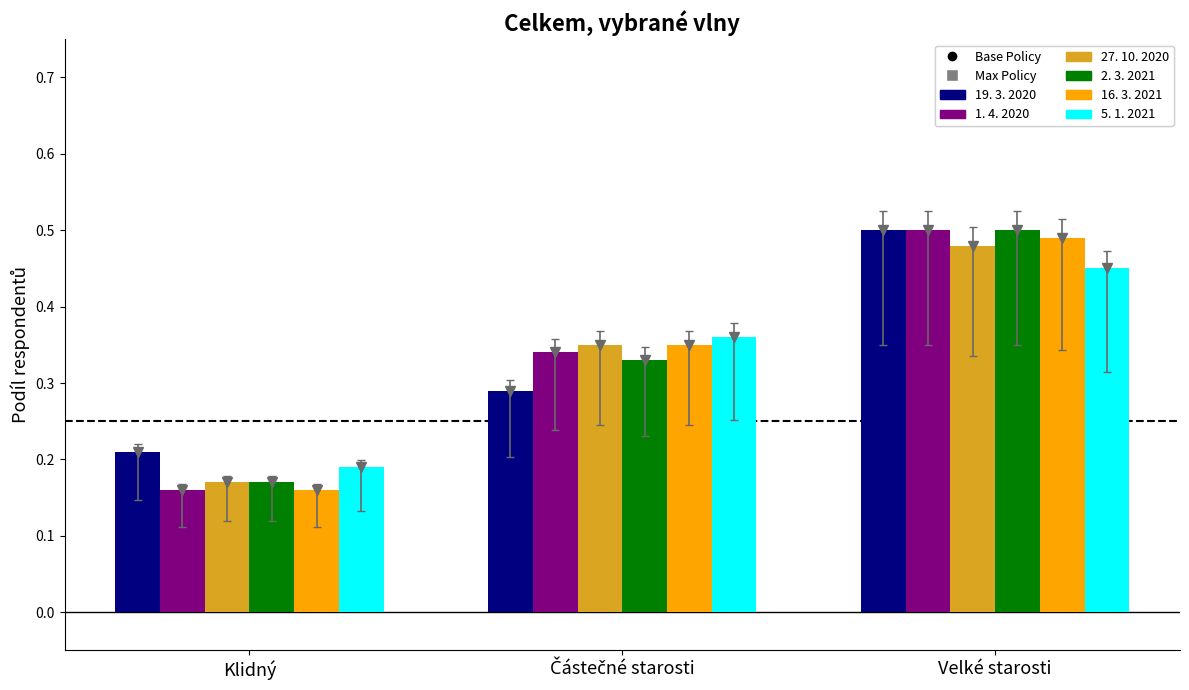

Count the 2. 3. 2021 values in the range 0 to 1.

3